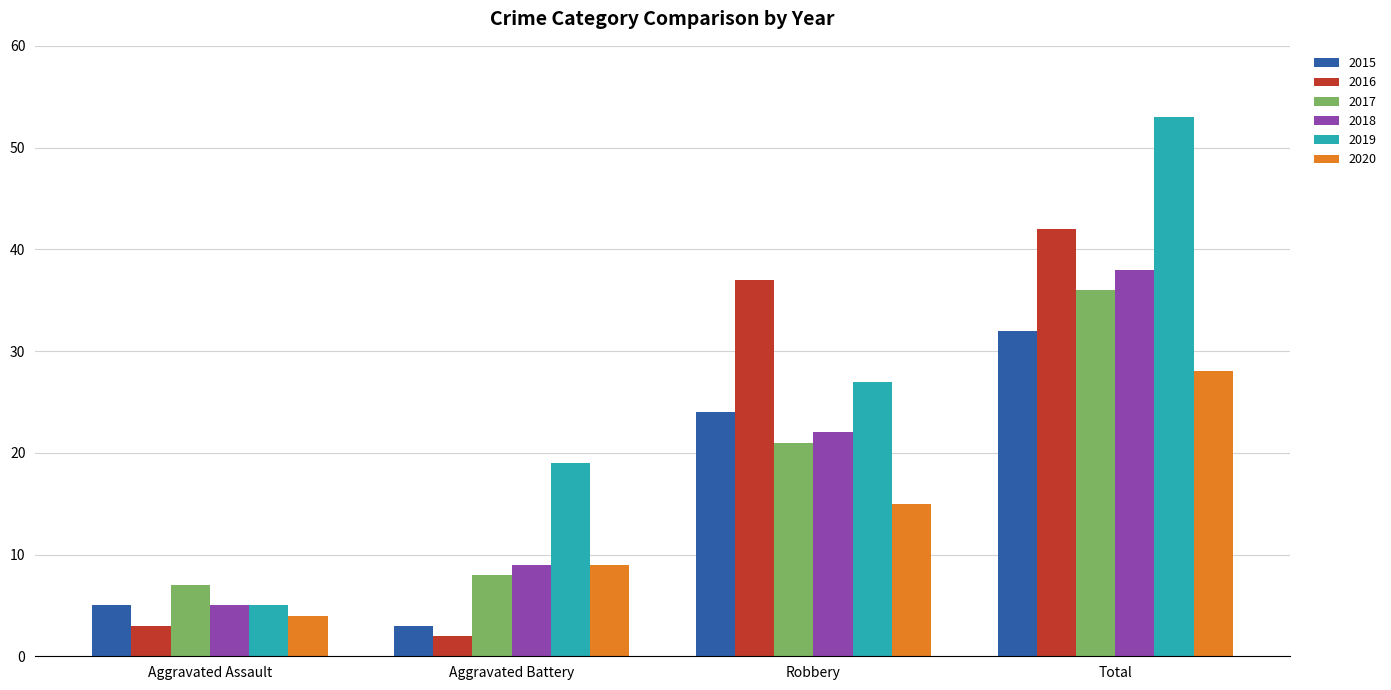

The value of 2018 at Aggravated Assault is 8. True or false?

False